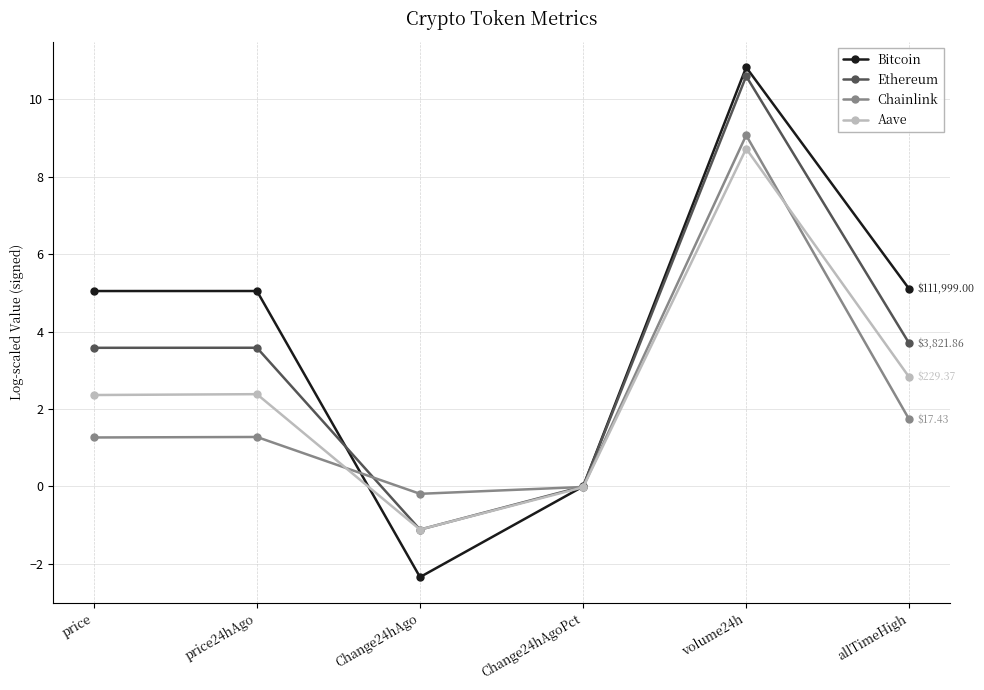

Does the chart display data point markers on the line(s)?

Yes